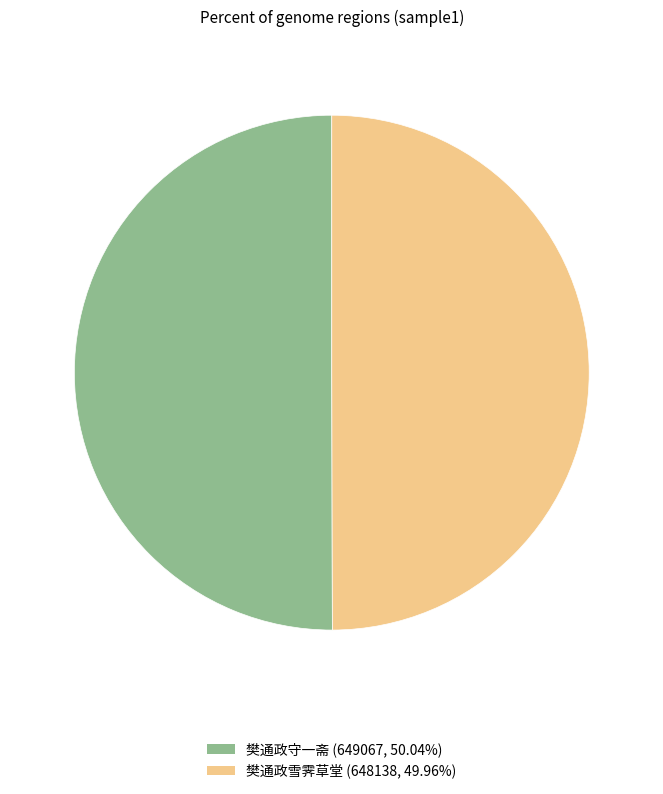

True or false: 樊通政雪霁草堂 accounts for 50% of the total.

True